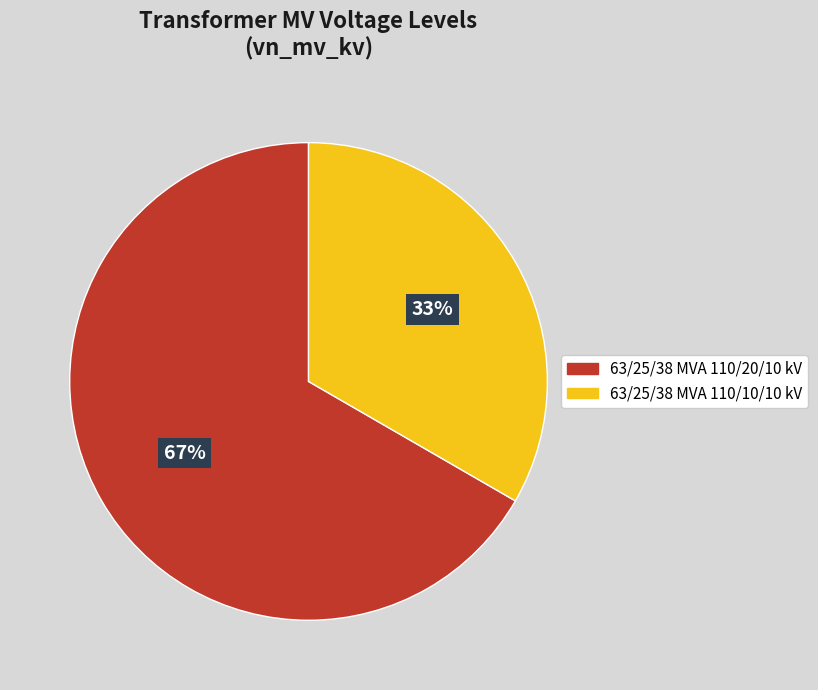

What is the smallest slice in the pie chart?

63/25/38 MVA 110/10/10 kV